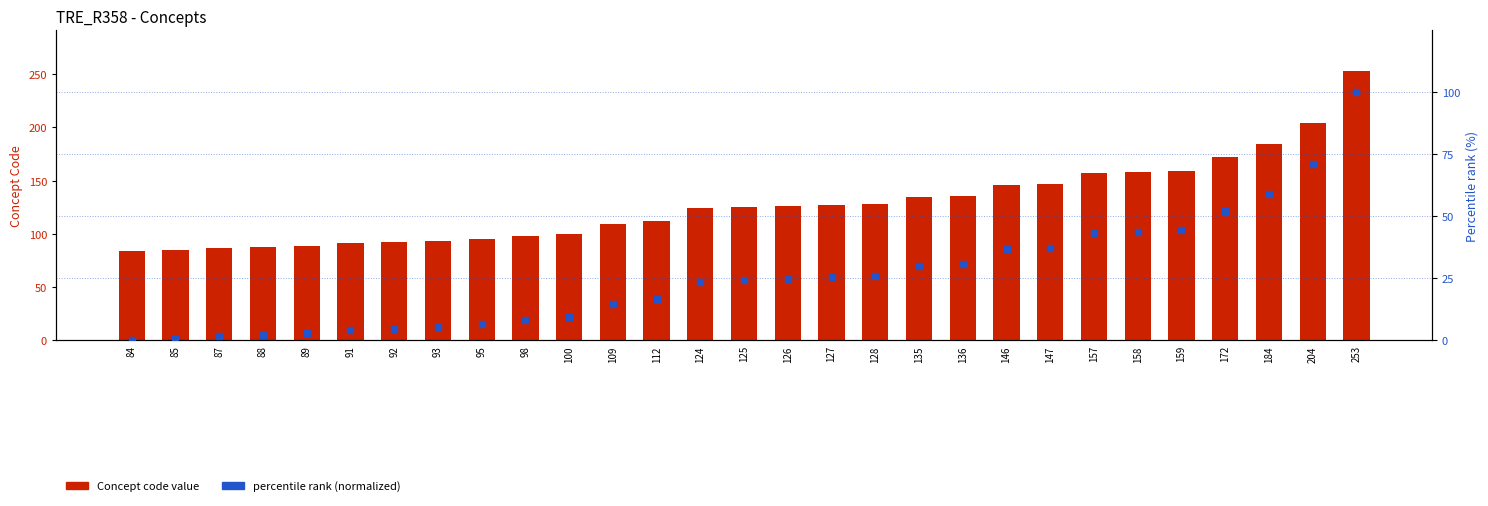

Is the value of percentile rank (normalized) at 125 greater than the value of Concept code at 109?

No